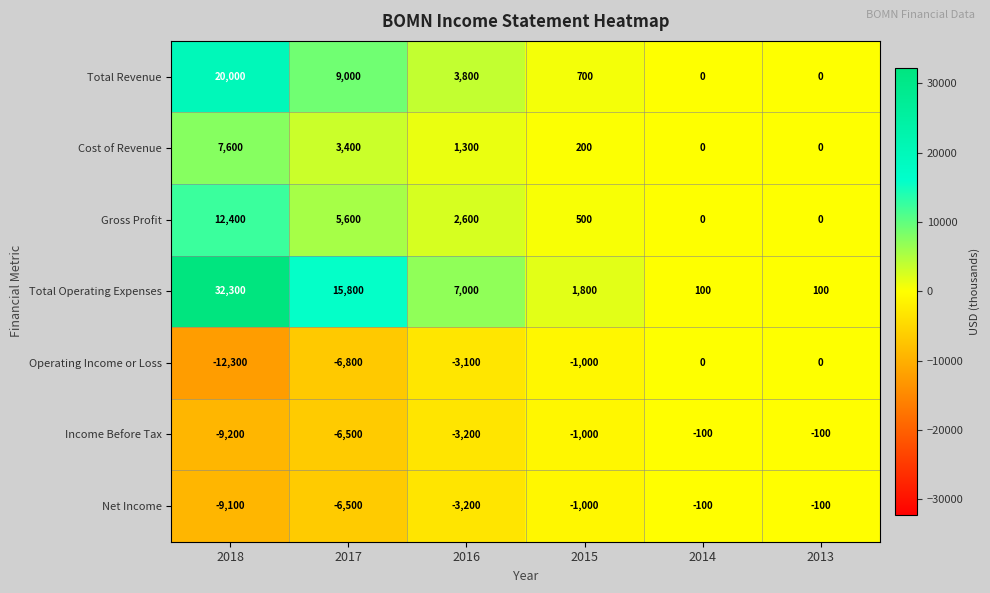

What is the difference between the highest and lowest values at 2014?

200